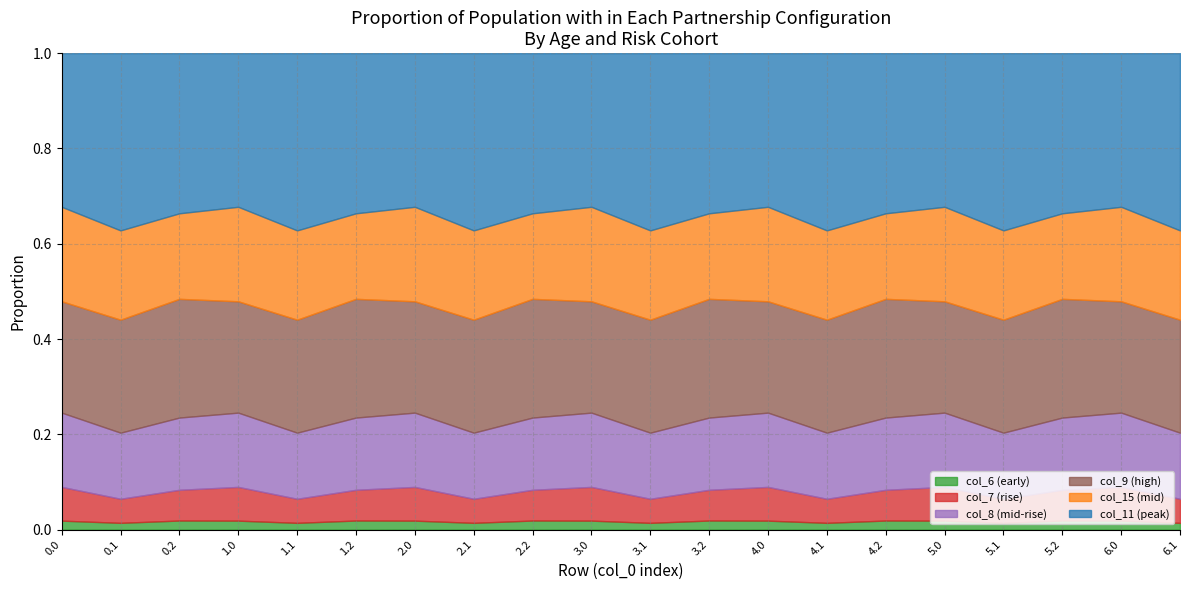

Does the chart have visible grid lines?

Yes